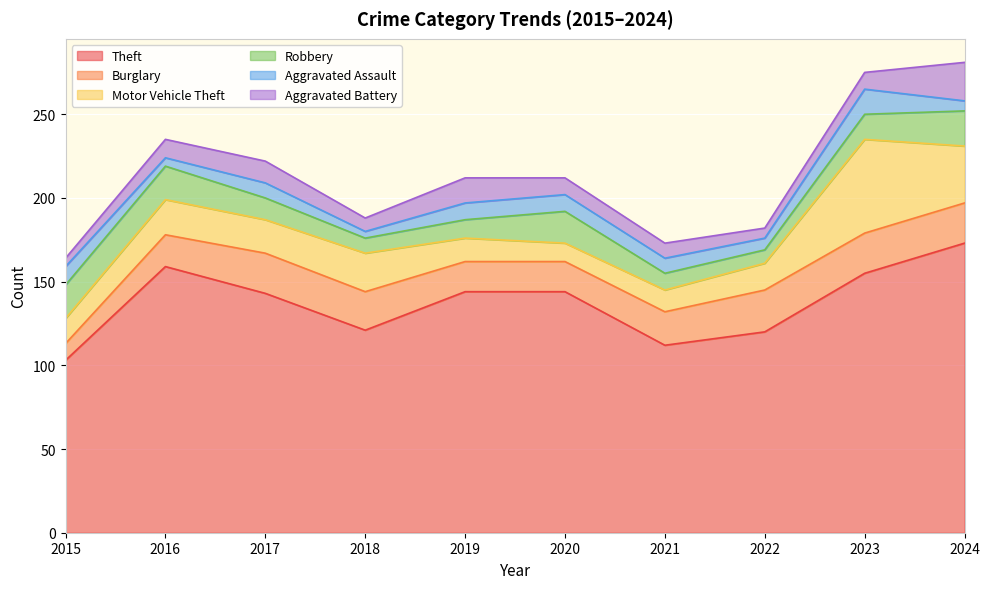

Which series has the largest total across all categories?

Theft